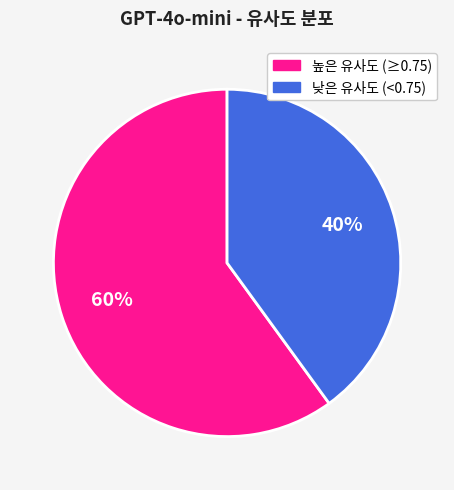

Count the number of slices in the pie.

2